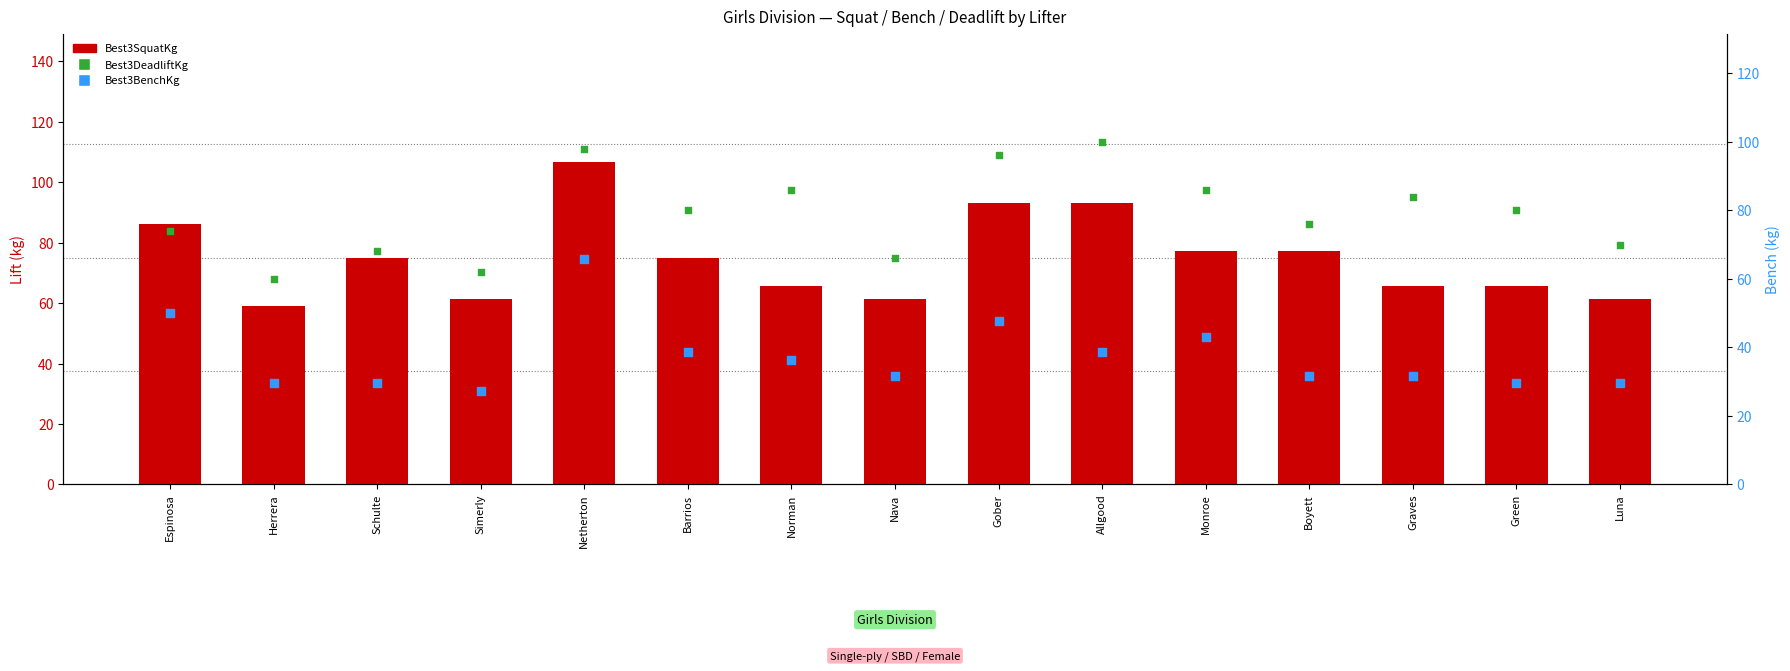

Which series contains the lowest Y value?

Best3BenchKg